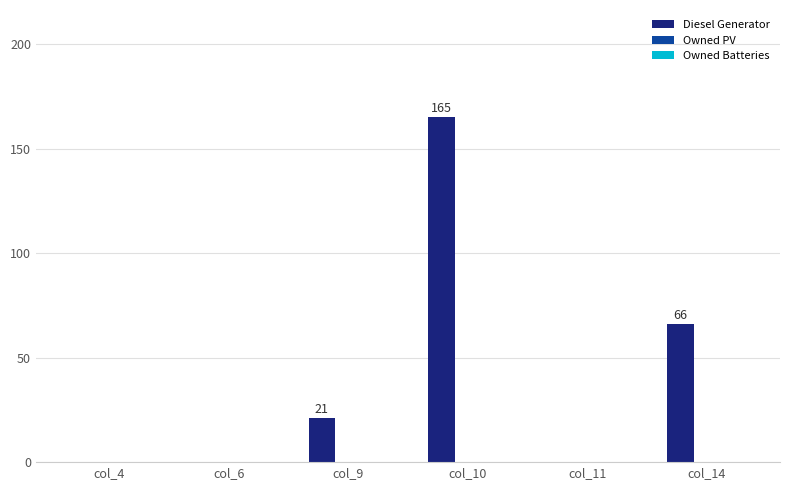

Reading left to right, list all the values displayed in this chart.

col_4=0	col_6=0	col_9=21	col_10=165	col_11=0	col_14=66